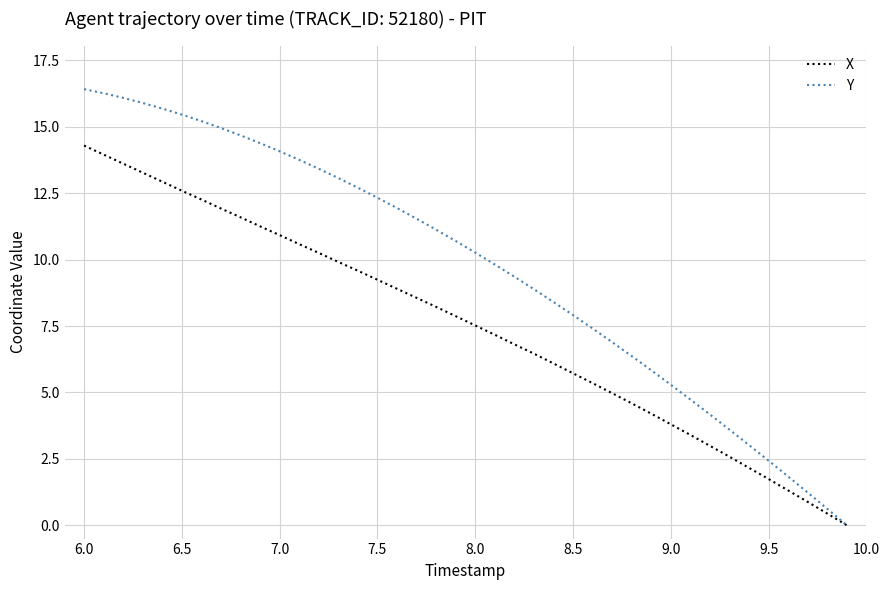

Rank the series by their average value, from highest to lowest.

Y, X